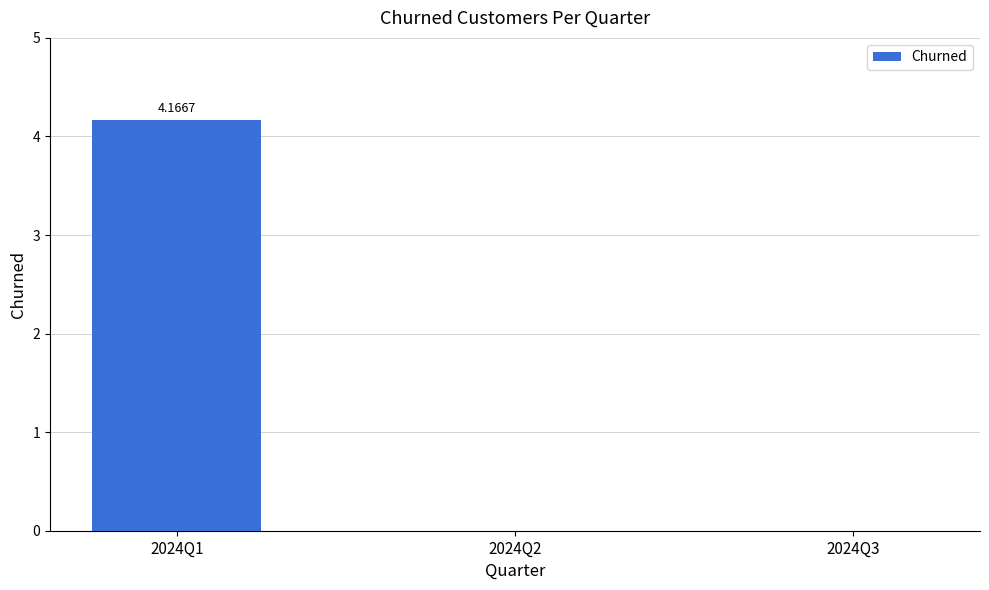

Which has a higher value, 2024Q1 or 2024Q3?

2024Q1